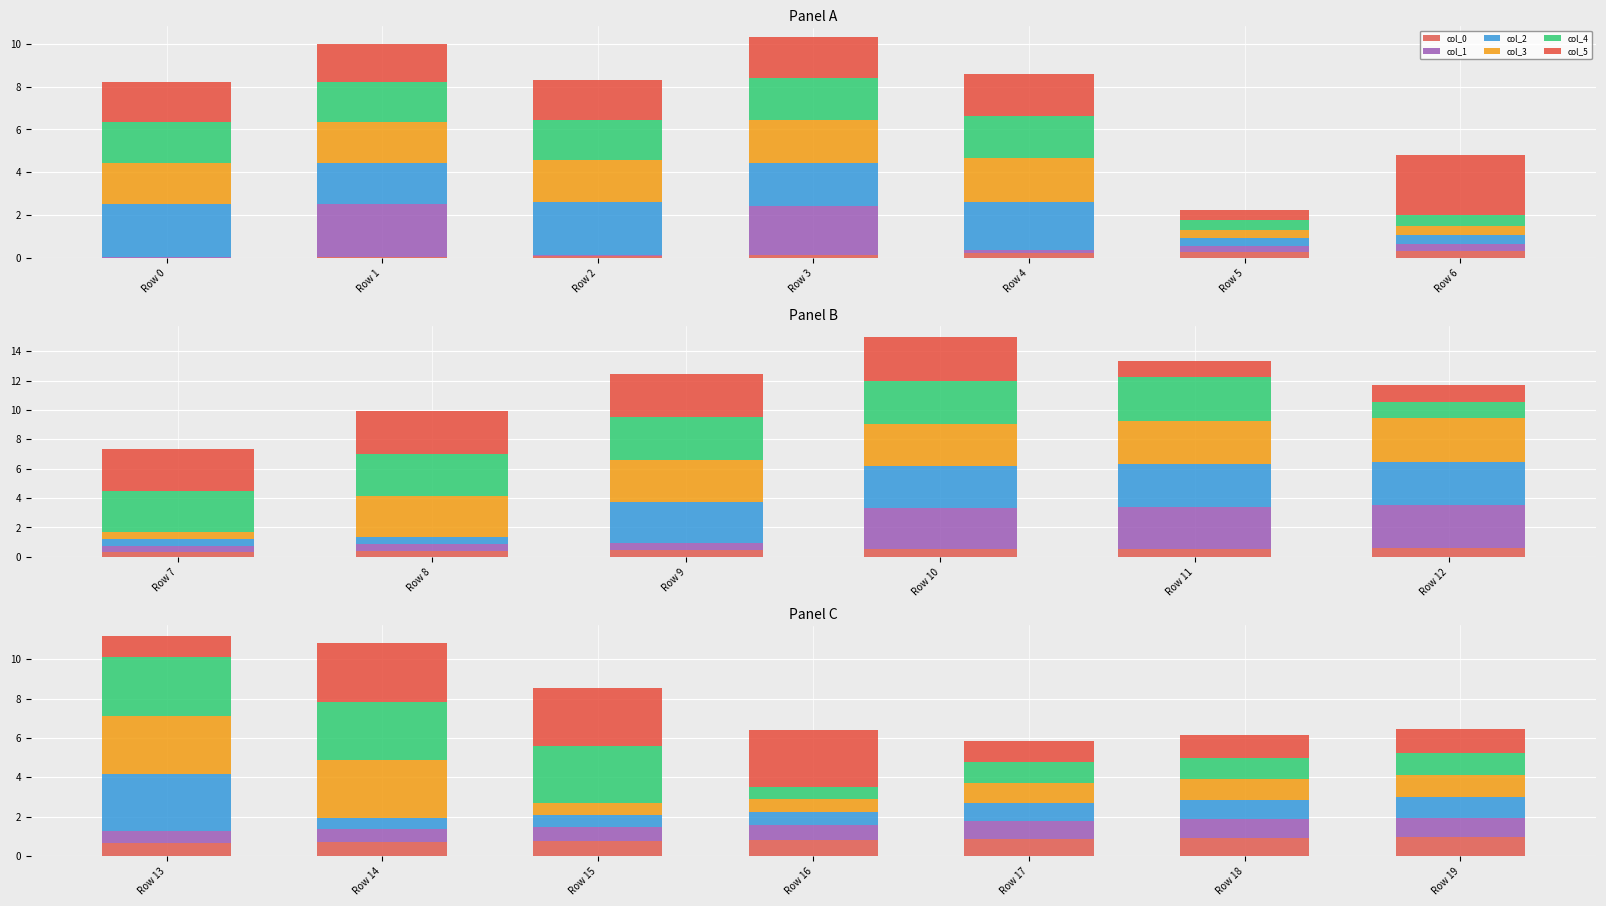

What is the difference between the highest and lowest values at Row 13?

2.4